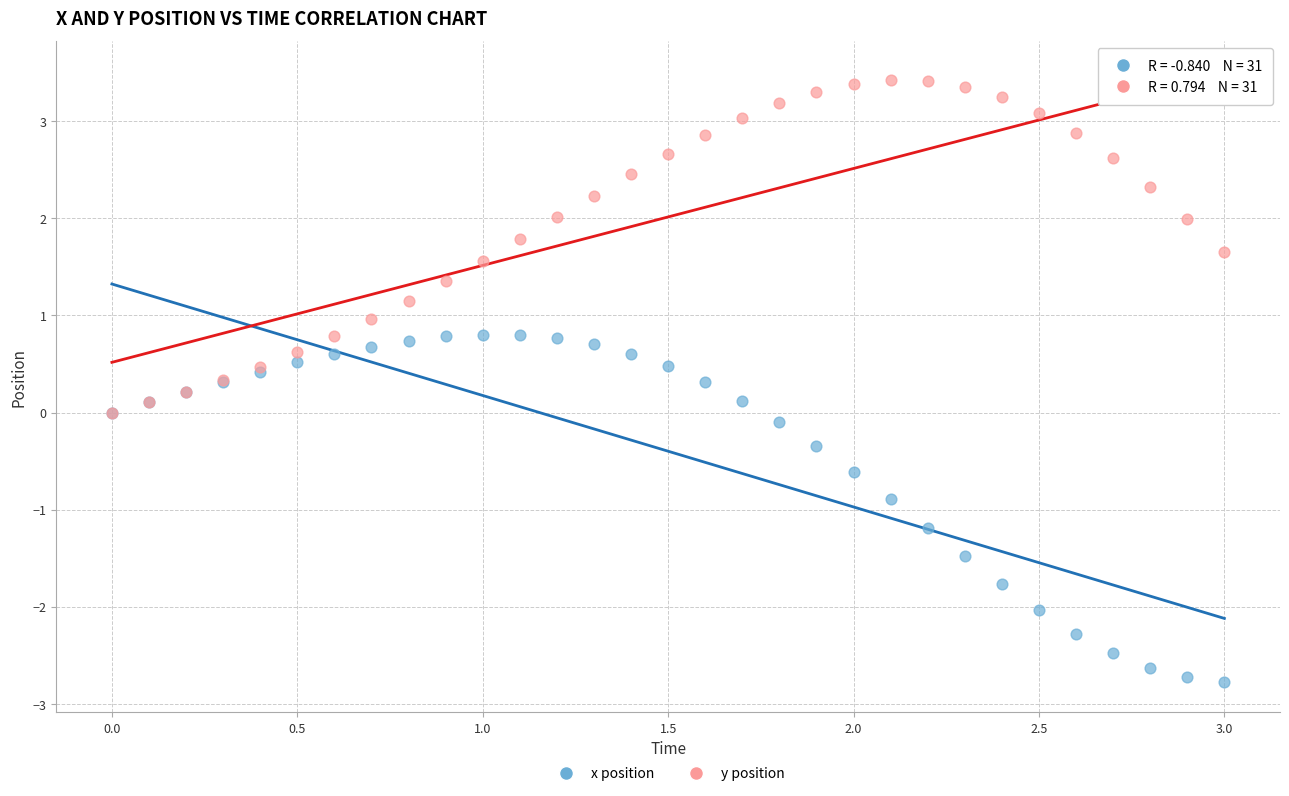

What are all the series names shown in the legend?

x position, y position